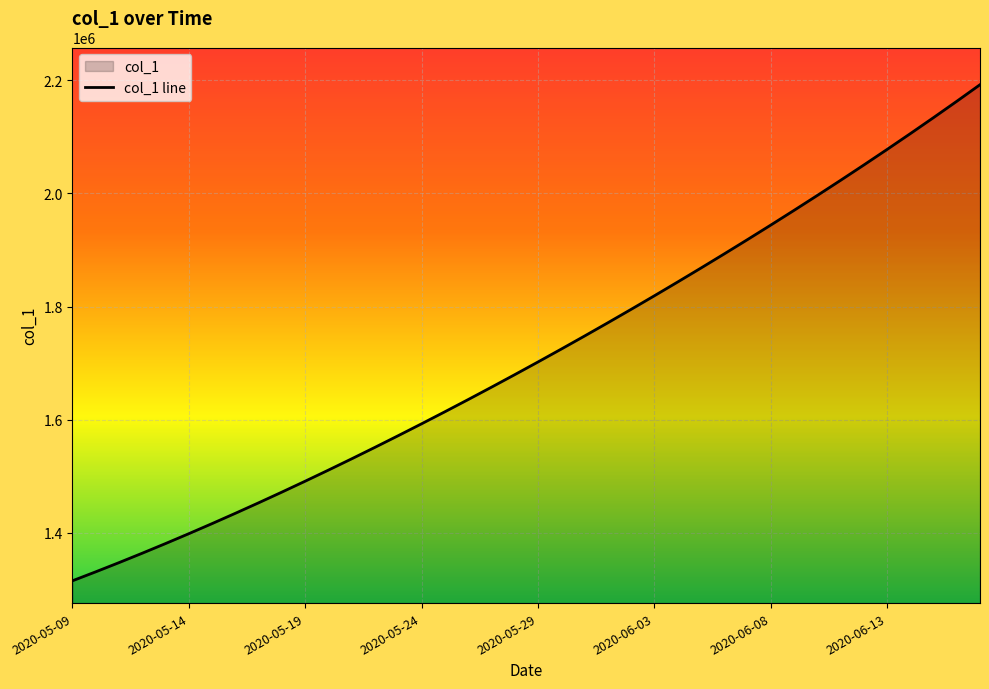

What is the greatest value displayed?

2192196.0